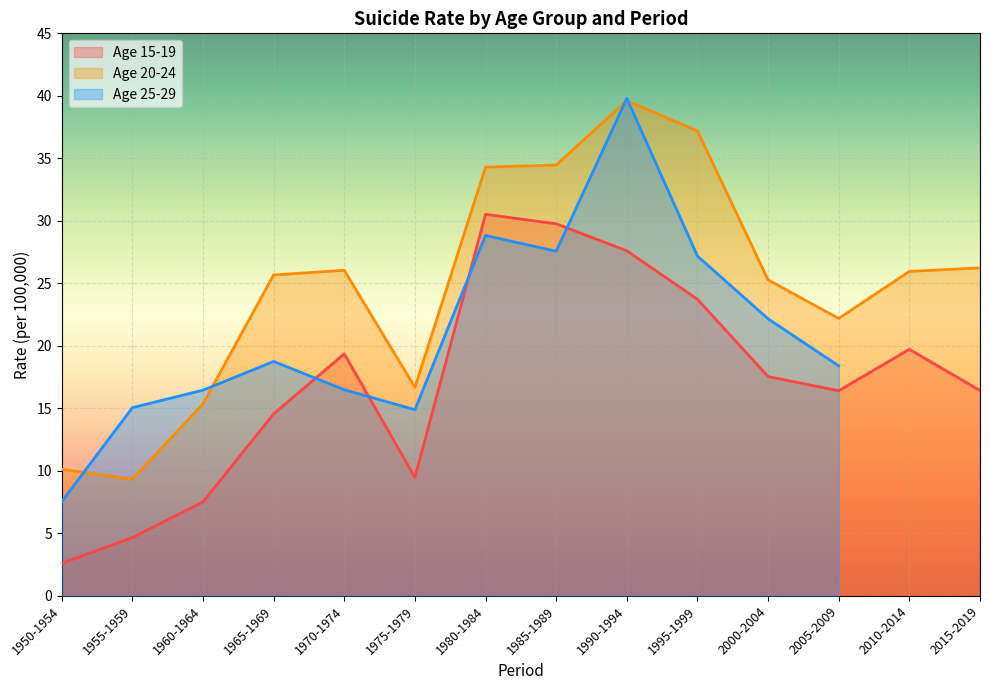

At how many categories does at least one series exceed 38?

1